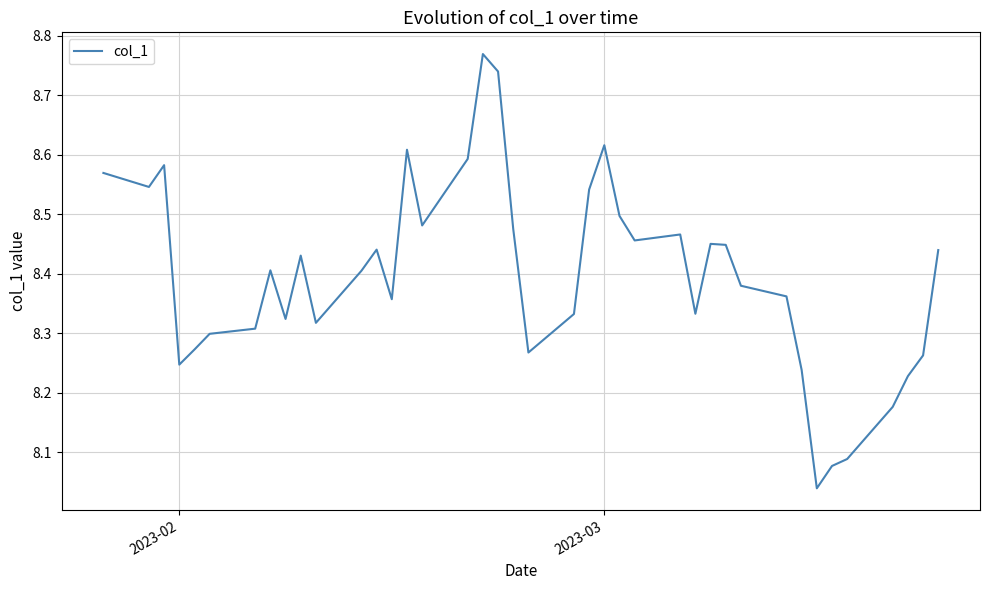

Reading right to left, transcribe all the data shown in this chart.

8.4	8.3	8.2	8.2	8.1	8.1	8.0	8.2	8.4	8.4	8.4	8.5	8.3	8.5	8.5	8.5	8.6	8.5	8.3	8.3	8.5	8.7	8.8	8.6	8.5	8.6	8.4	8.4	8.4	8.3	8.4	8.3	8.4	8.3	8.3	8.3	8.2	8.6	8.5	8.6